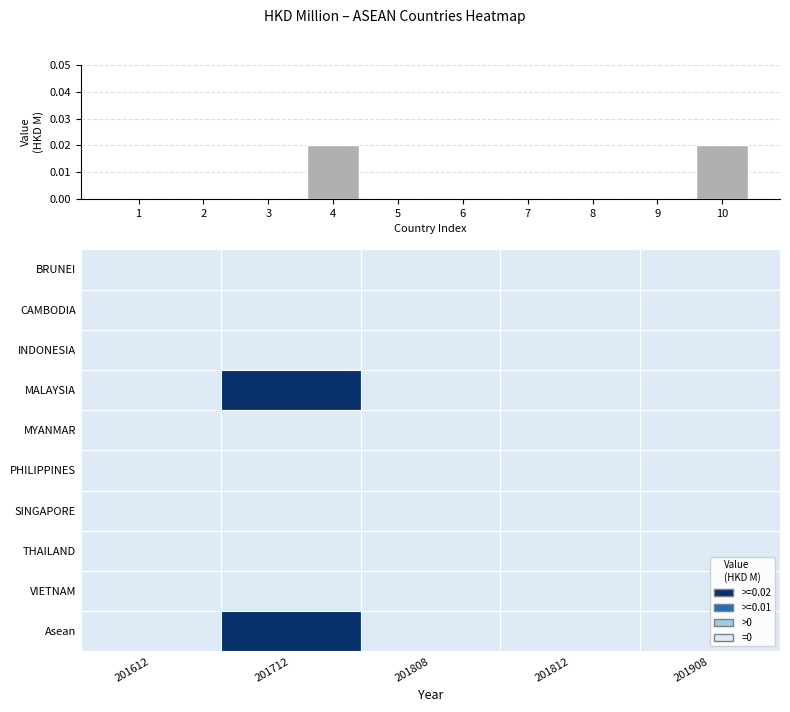

Which has a higher value, 10 or 3?

10